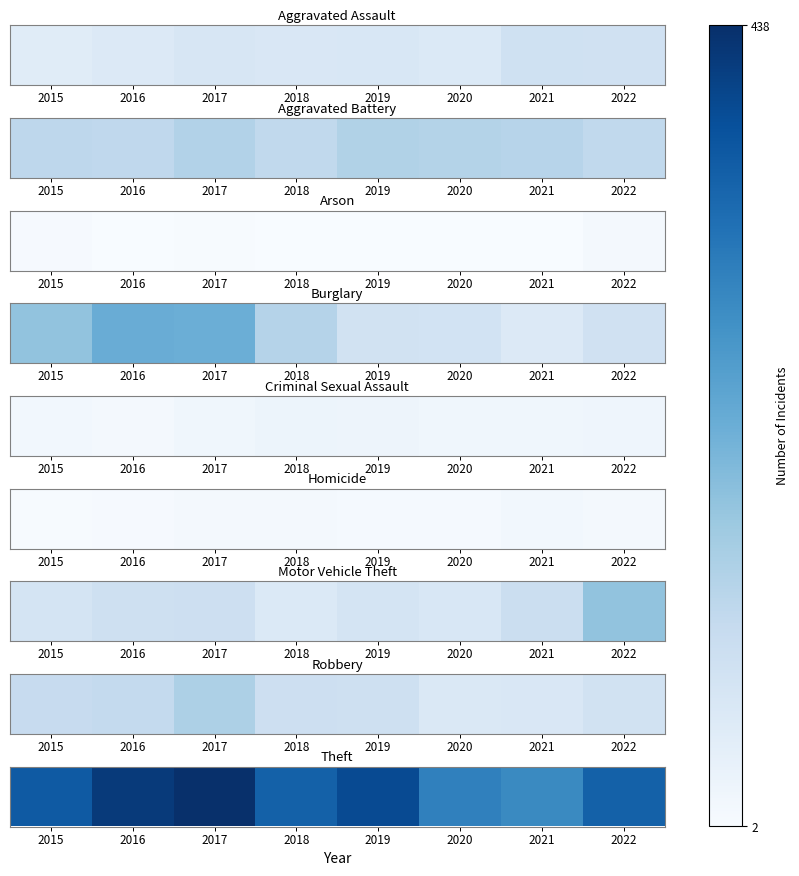

Reading left to right, extract all data points from this chart.

368	420	438	356	393	303	288	355